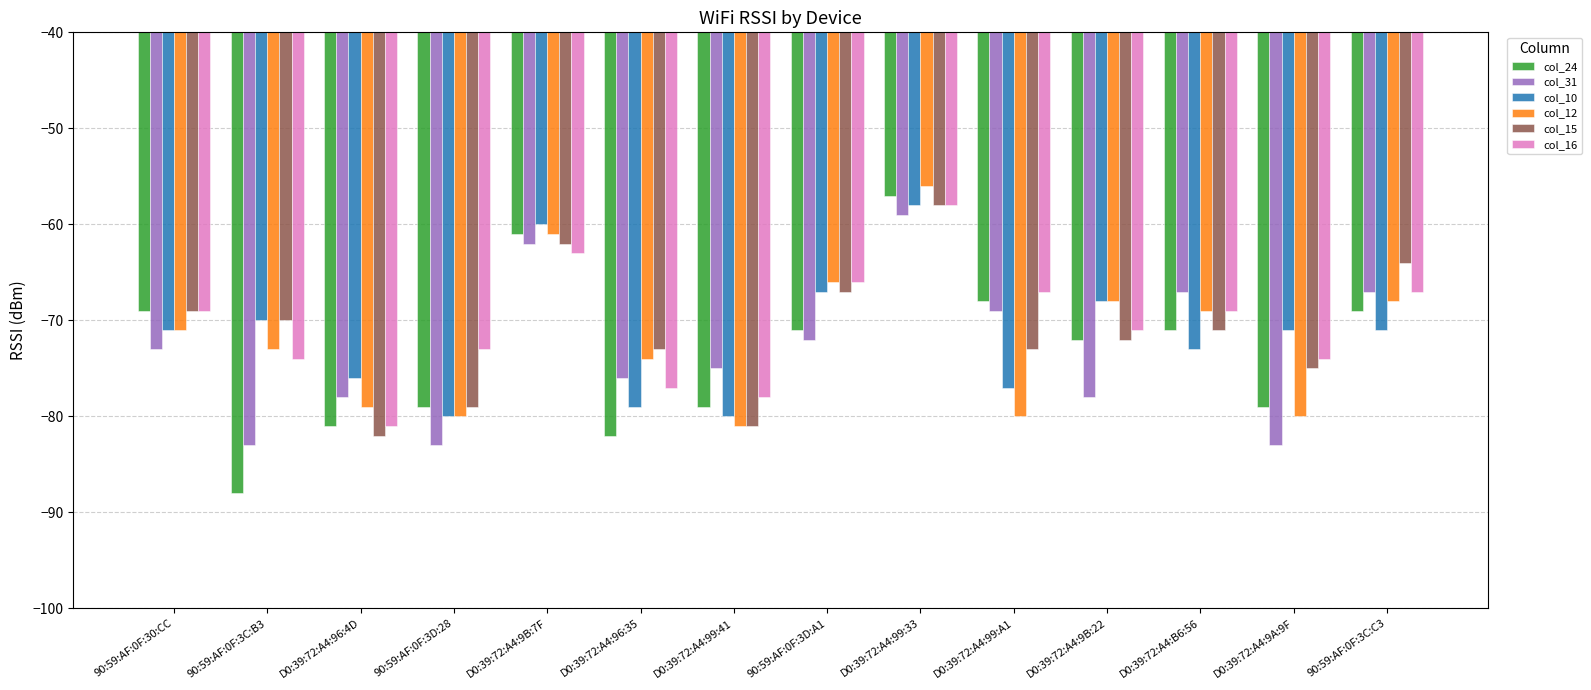

What is the lowest value of the col_12 series?

-81